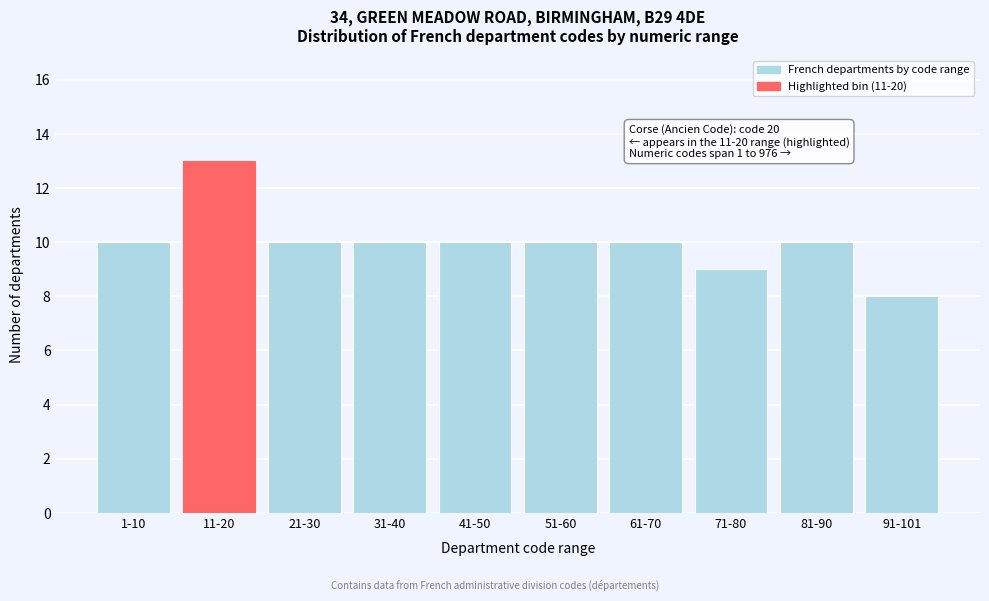

Reading left to right, list all the values displayed in this chart.

10	13	10	10	10	10	10	9	10	8